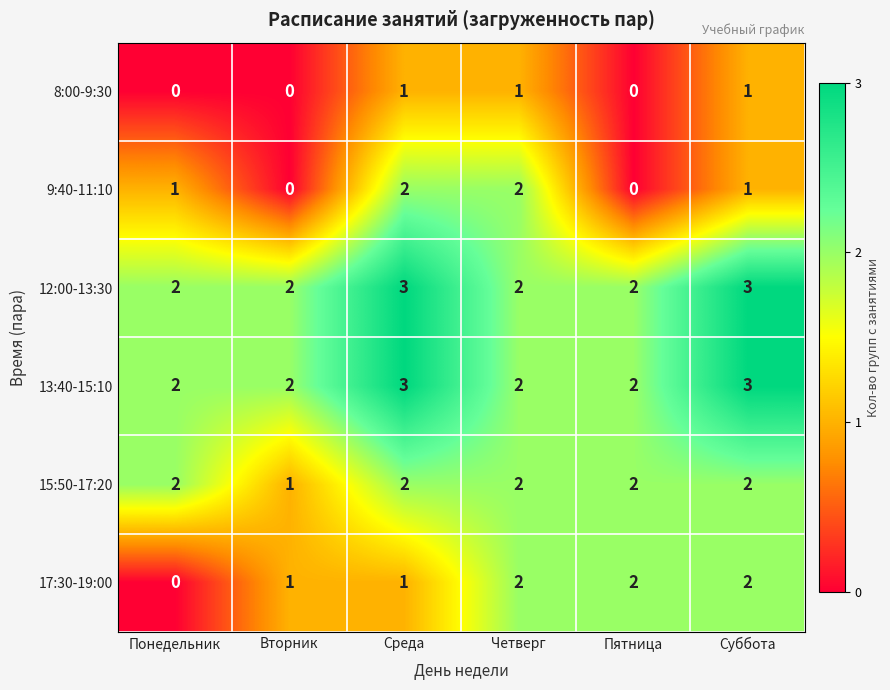

How many 13:40-15:10 values are between 2 and 3?

6